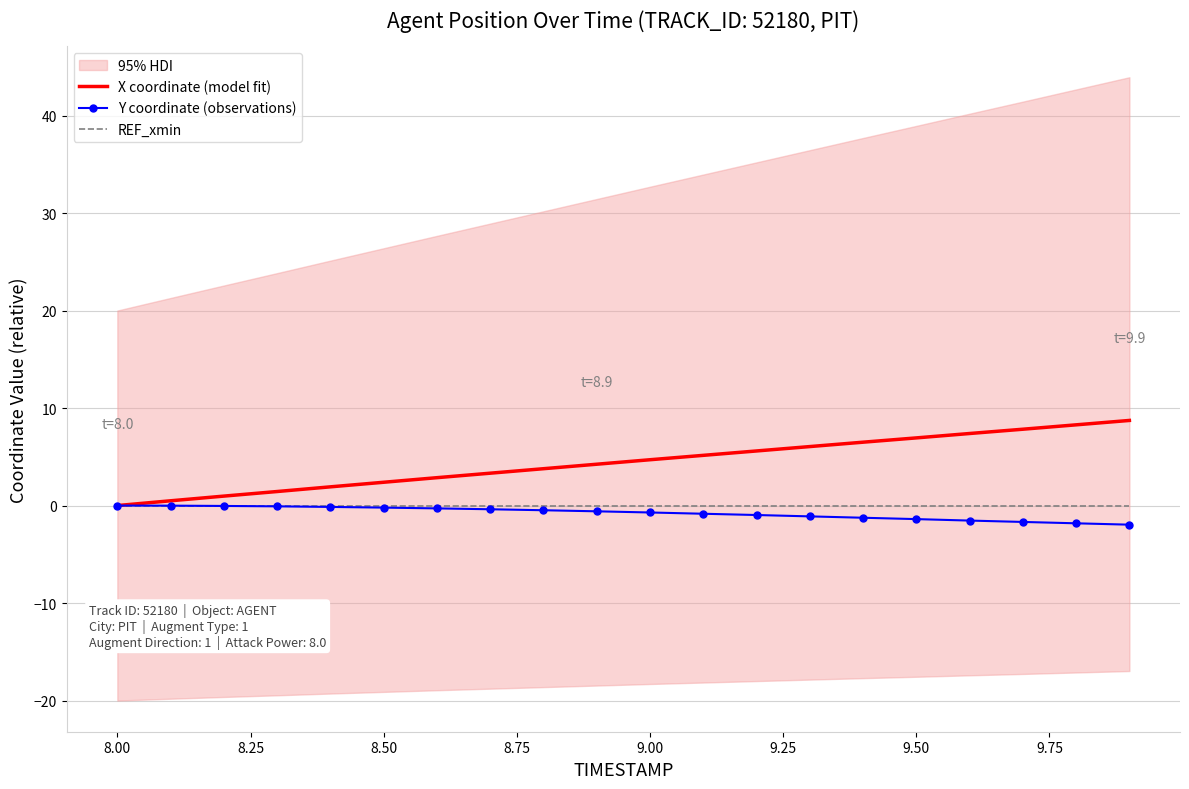

True or false: Y coordinate (observations) and REF_xmin cross at least once.

False